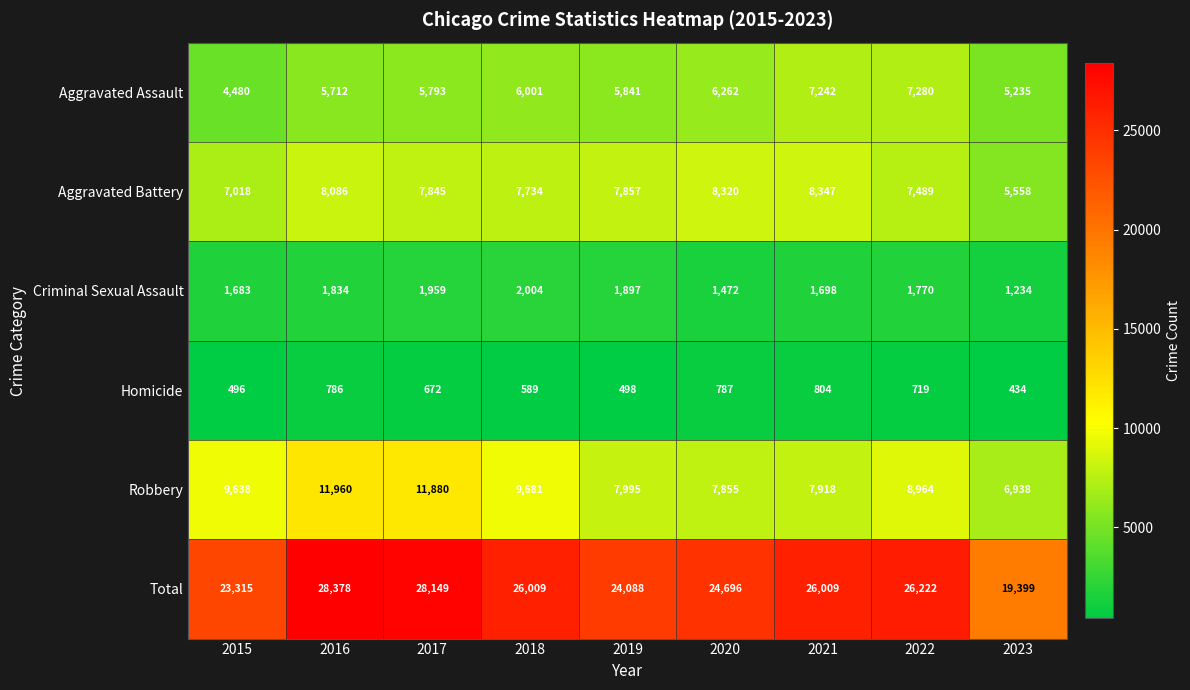

What value does the Aggravated Battery series have at 2018, to the nearest 100?

7700